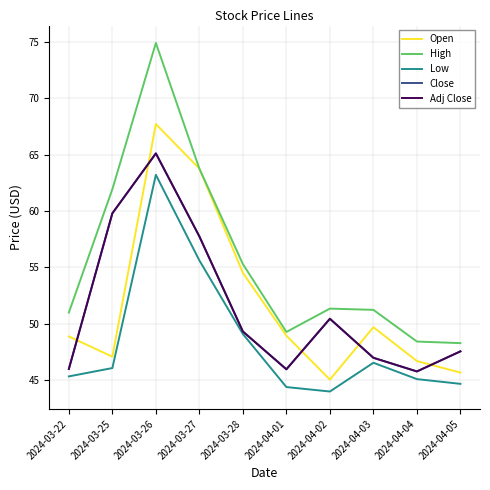

At how many categories does at least one series exceed 62?

2